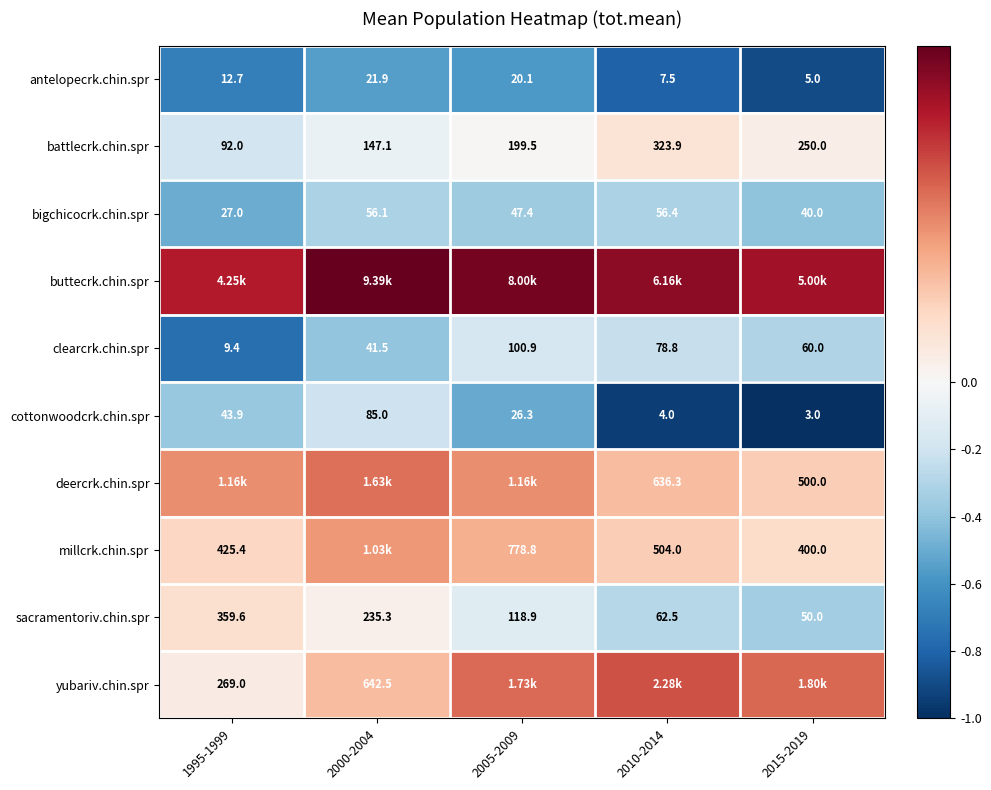

True or false: deercrk.chin.spr has a value of 0.3 at 1995-1999.

False